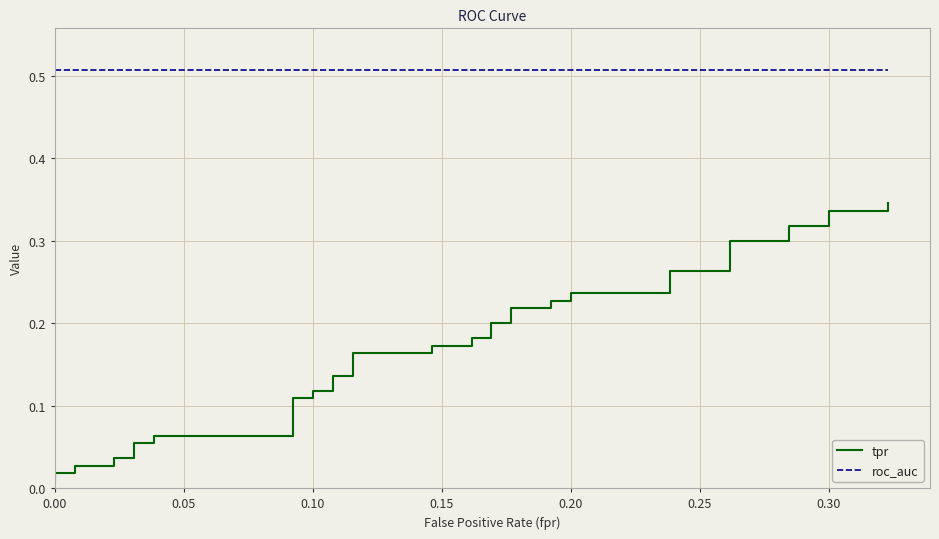

Count the number of categories in the chart.

40